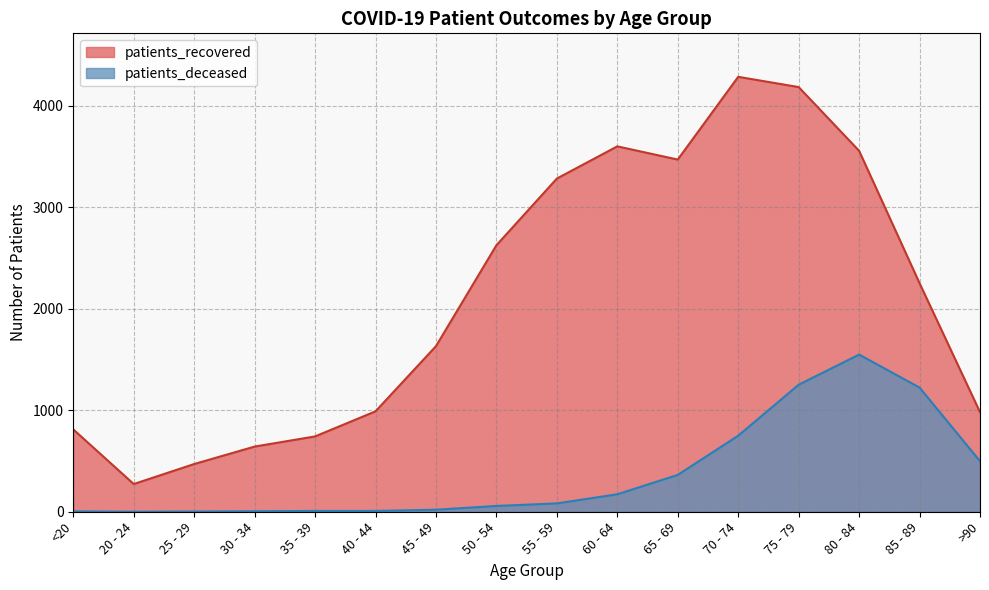

List the series in order of their peak value, highest first.

patients_recovered, patients_deceased